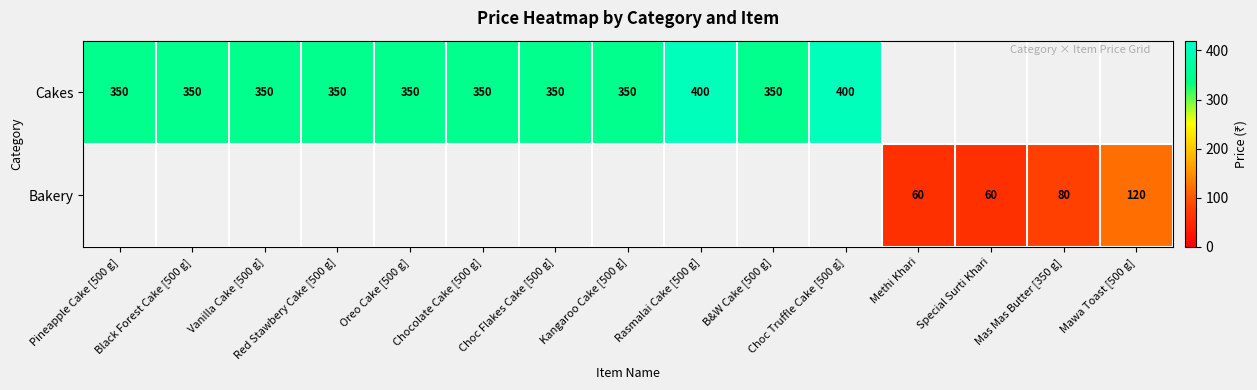

Is it true that Cakes equals 614 at Choc Truffle Cake [500 g]?

False